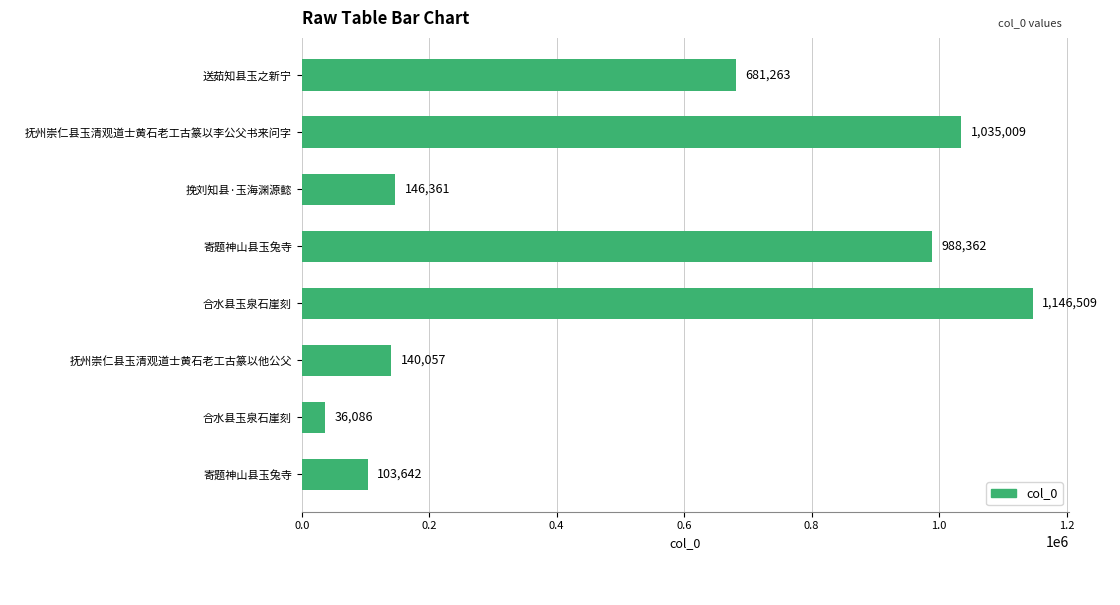

How many bars are there in total?

8